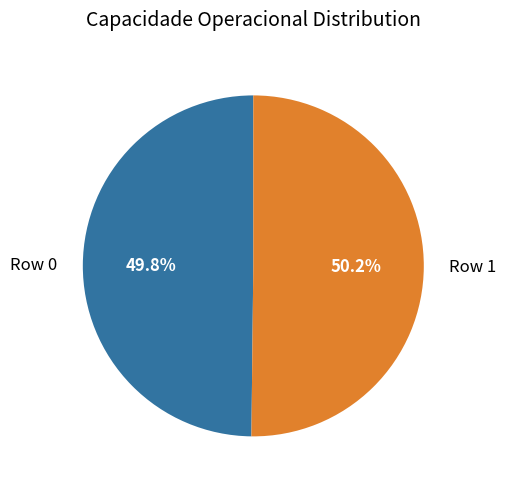

How much of the chart is everything except Row 0?

50.2%